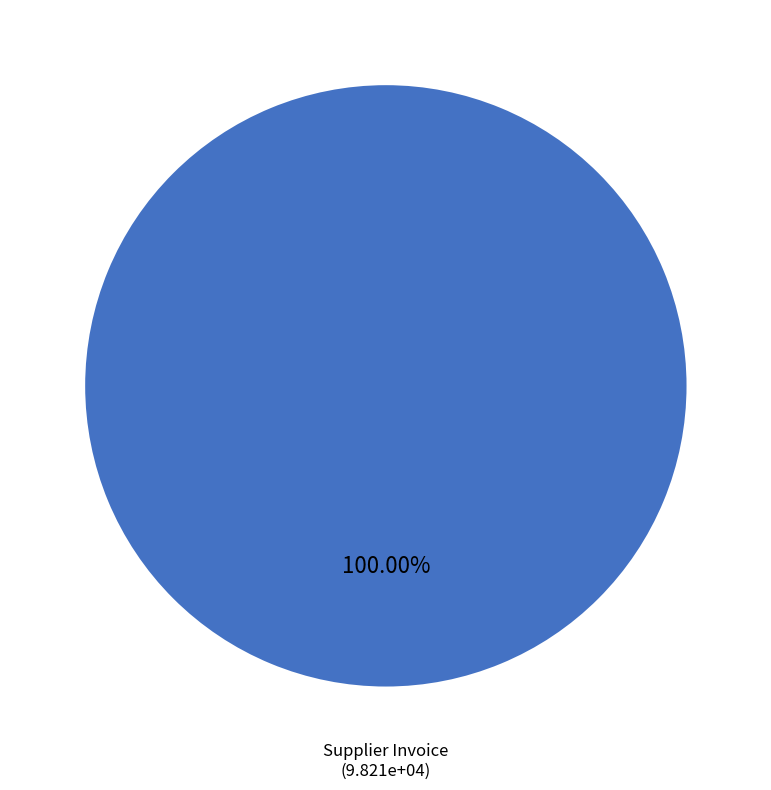

Does any single category account for the majority?

Yes